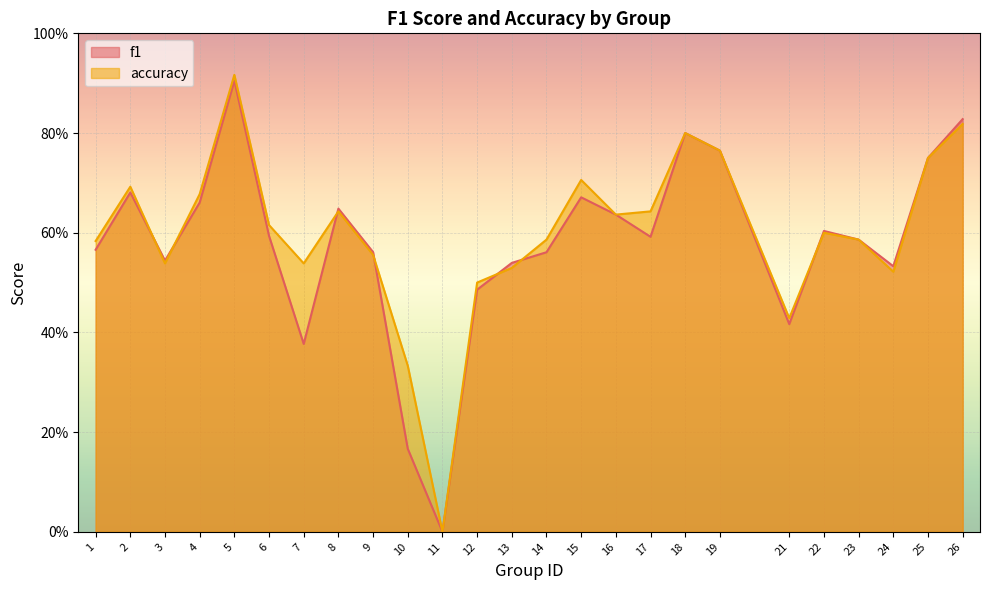

Where is the first local minimum for f1?

3